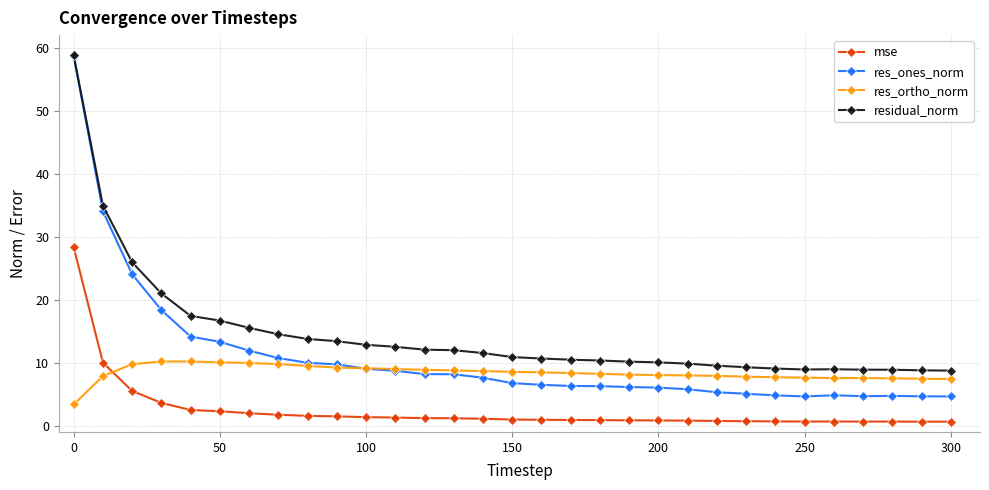

Which series has the largest total across all categories?

residual_norm